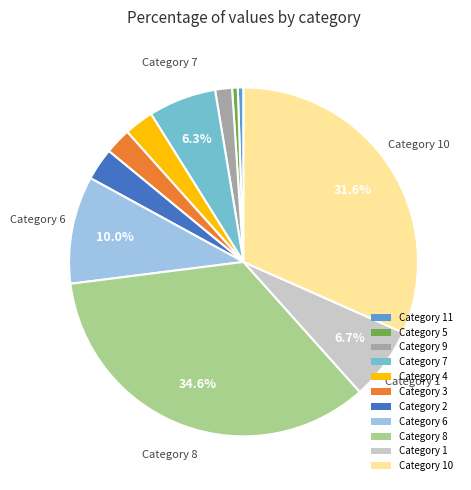

To the nearest percent, what is the difference between the largest and smallest slice percentages?

34%